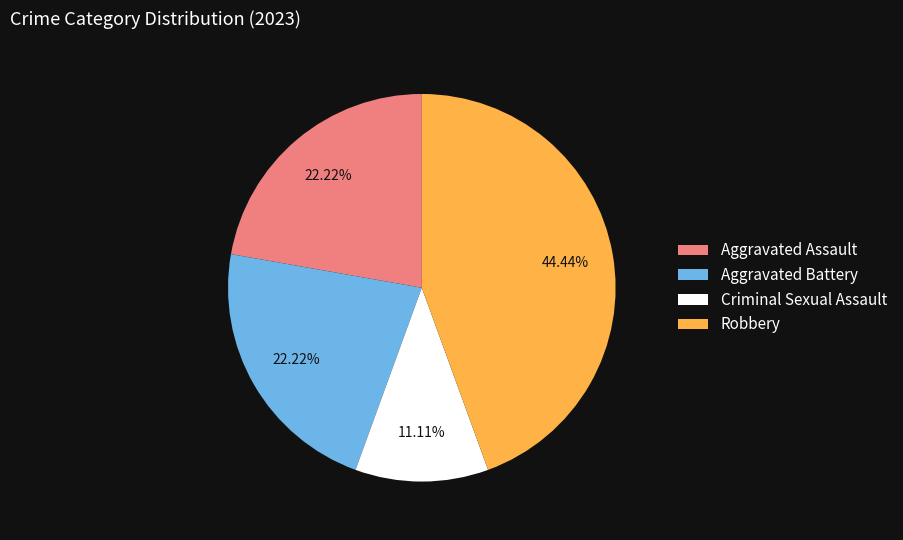

The Robbery slice represents 56% of the pie. True or false?

False